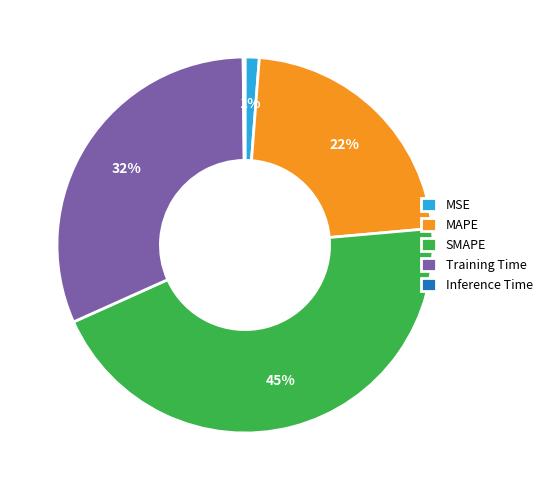

Which category has the biggest portion of the pie?

SMAPE